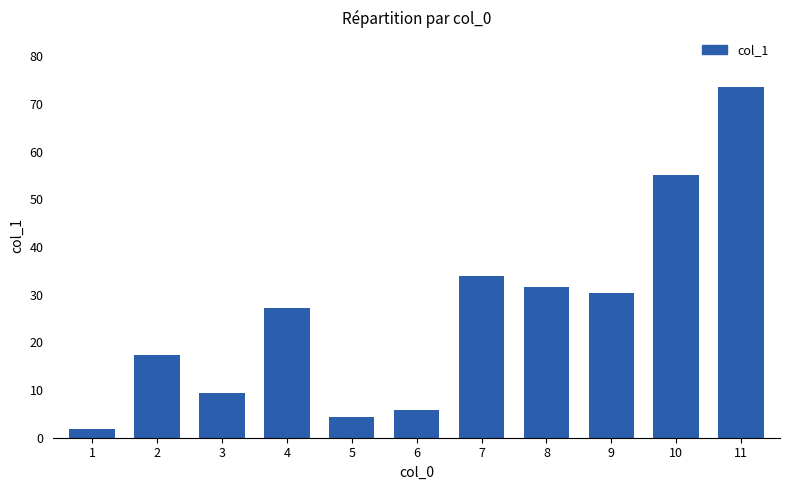

Approximately how many times larger is the value at 5 compared to 6?

0.8